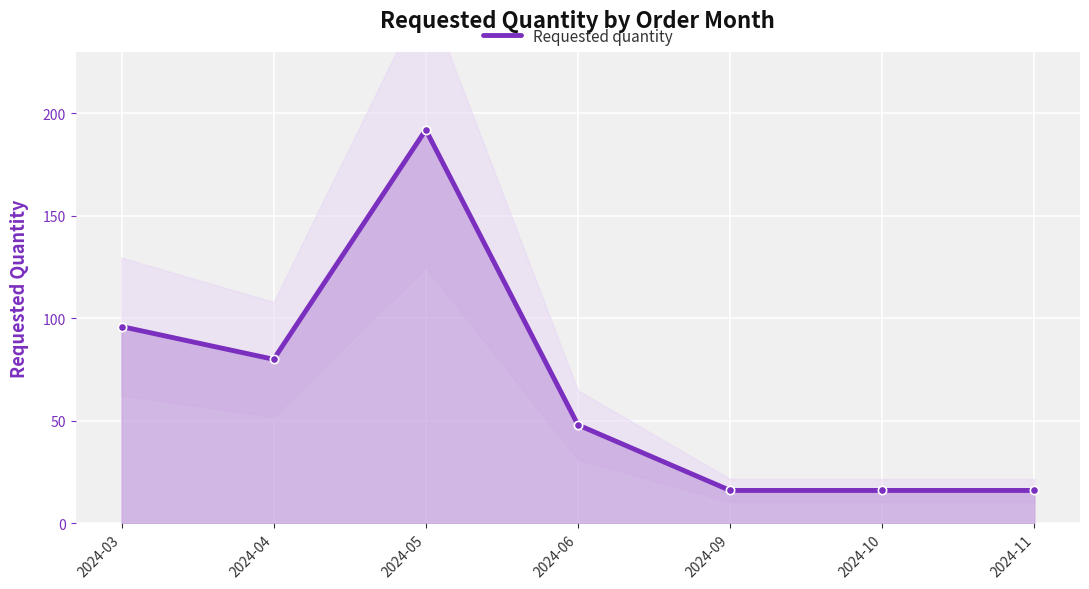

List the labels in order of value, largest first.

2024-05, 2024-03, 2024-04, 2024-06, 2024-09, 2024-10, 2024-11